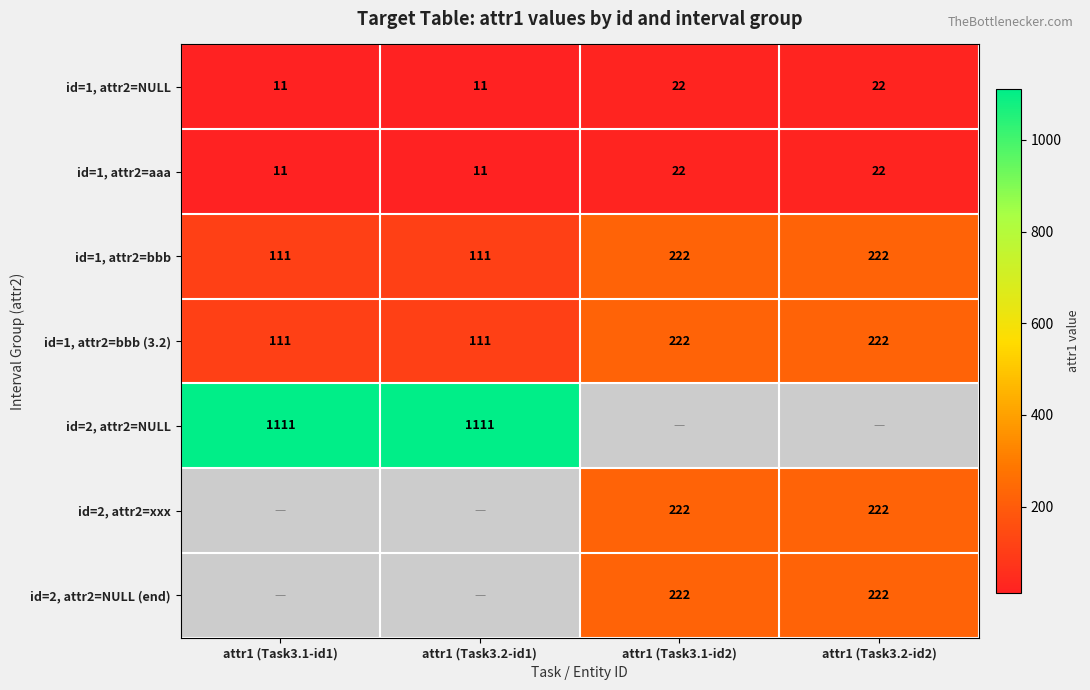

How many id=1, attr2=NULL values are between 11 and 22?

4